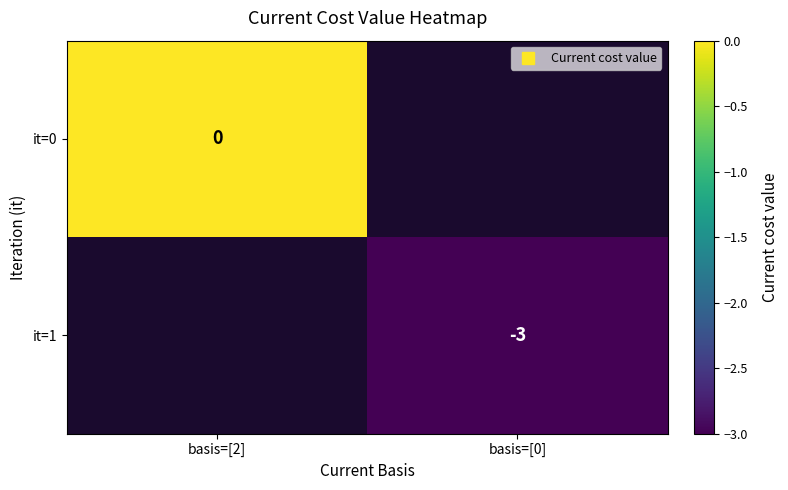

Which category has the highest value in the it=0 series?

basis=[2]